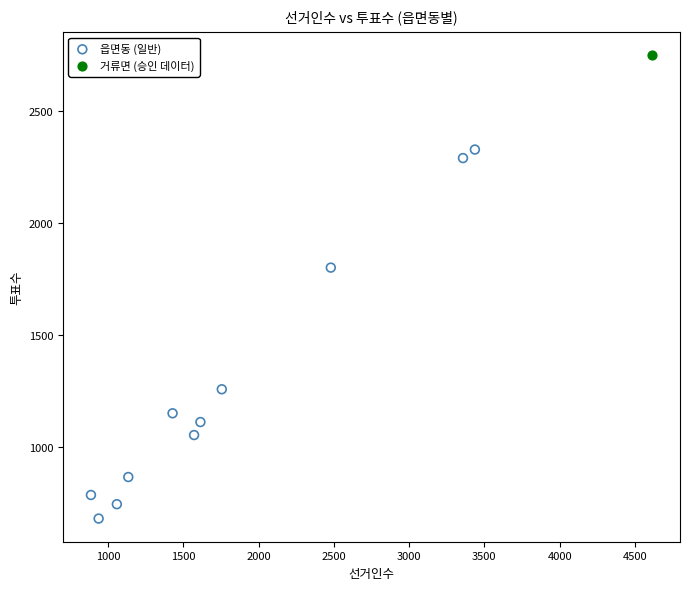

What are all the series names shown in the legend?

읍면동 (일반), 거류면 (승인 데이터)